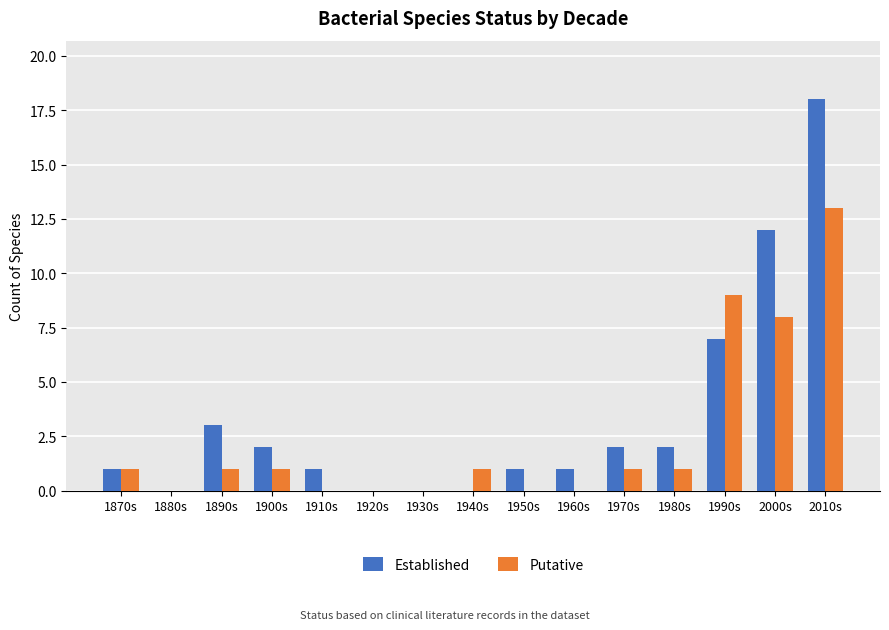

Are the bars grouped side by side (vs. stacked)?

Yes